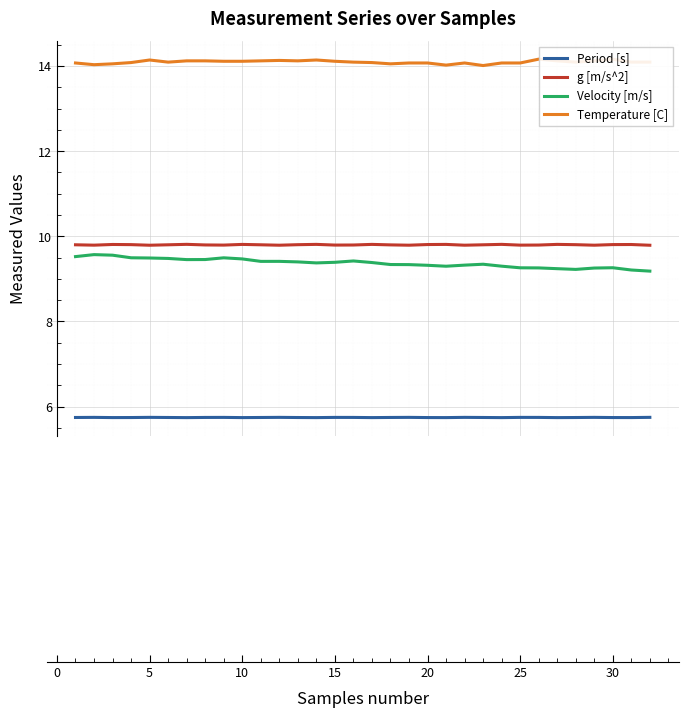

What is the maximum value for Period [s]?

5.7